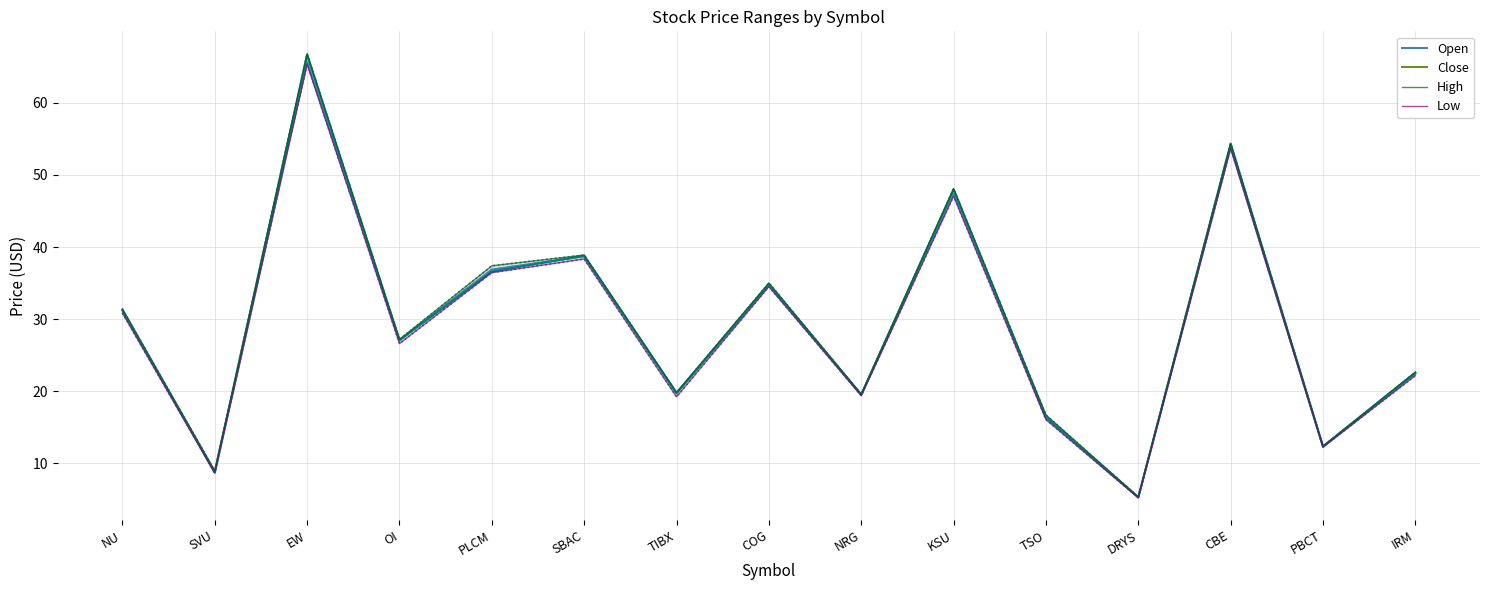

What is the sum of all Close values?

442.2